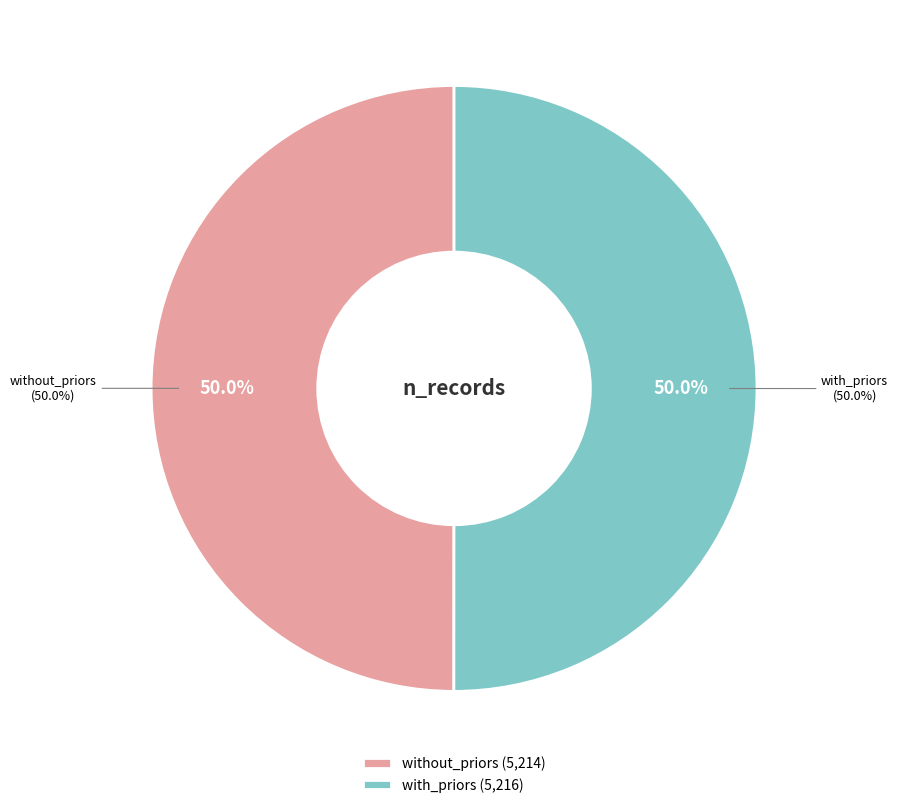

To the nearest percent, what is the average slice percentage?

50%